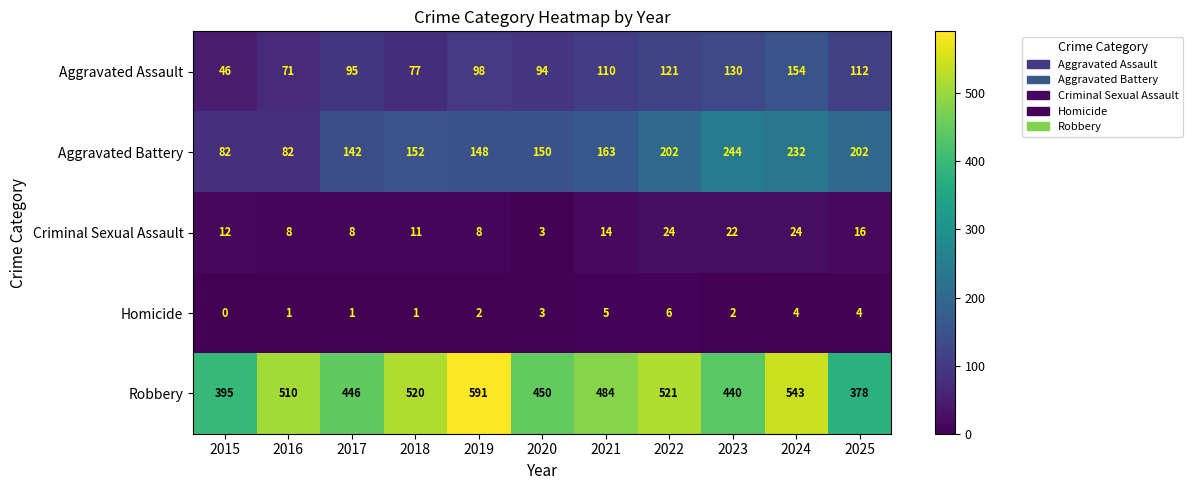

How many distinct data groups are displayed?

5